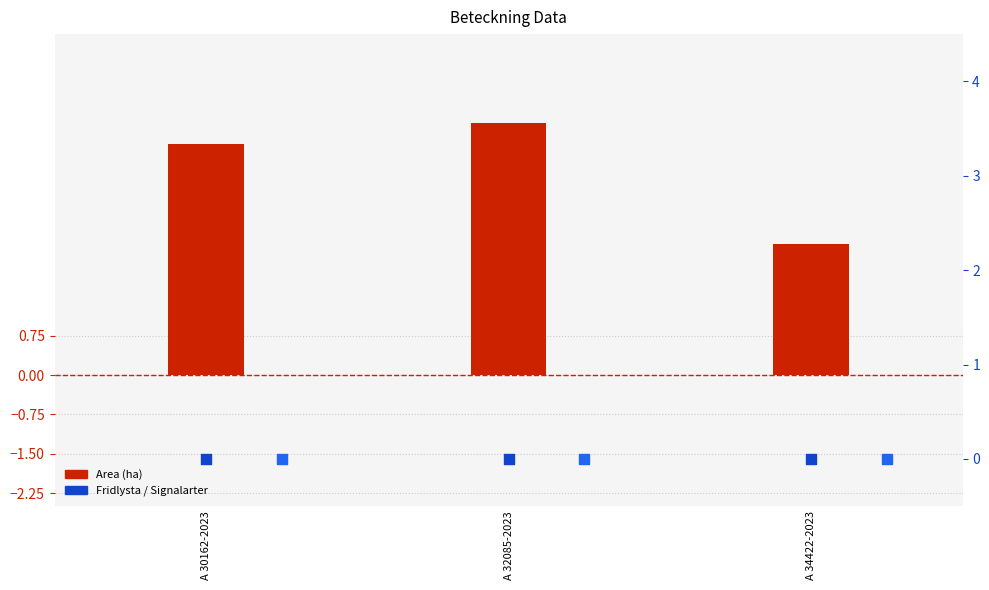

Which series reaches the maximum Y coordinate?

Area (ha)